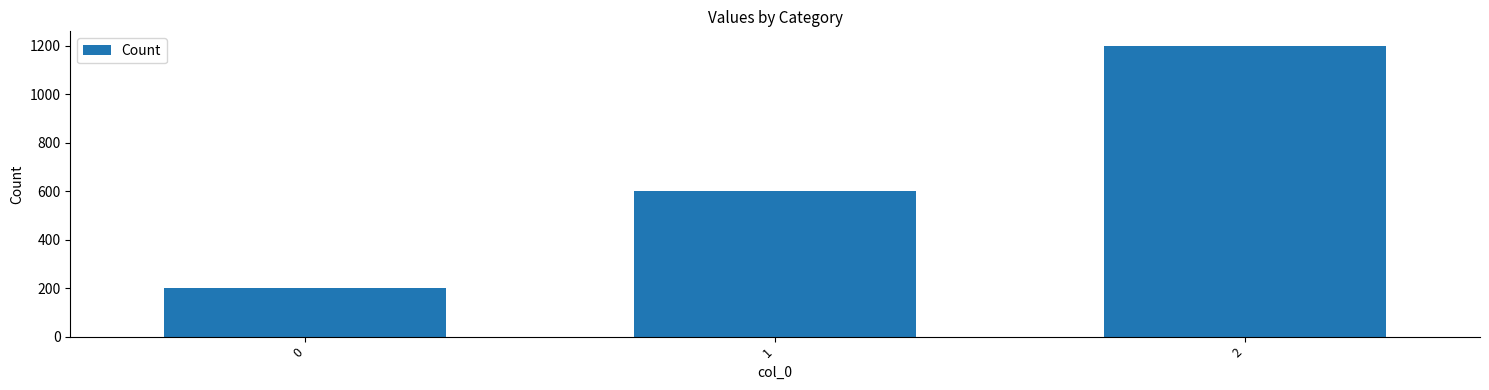

Rank the categories by value from highest to lowest.

2, 1, 0